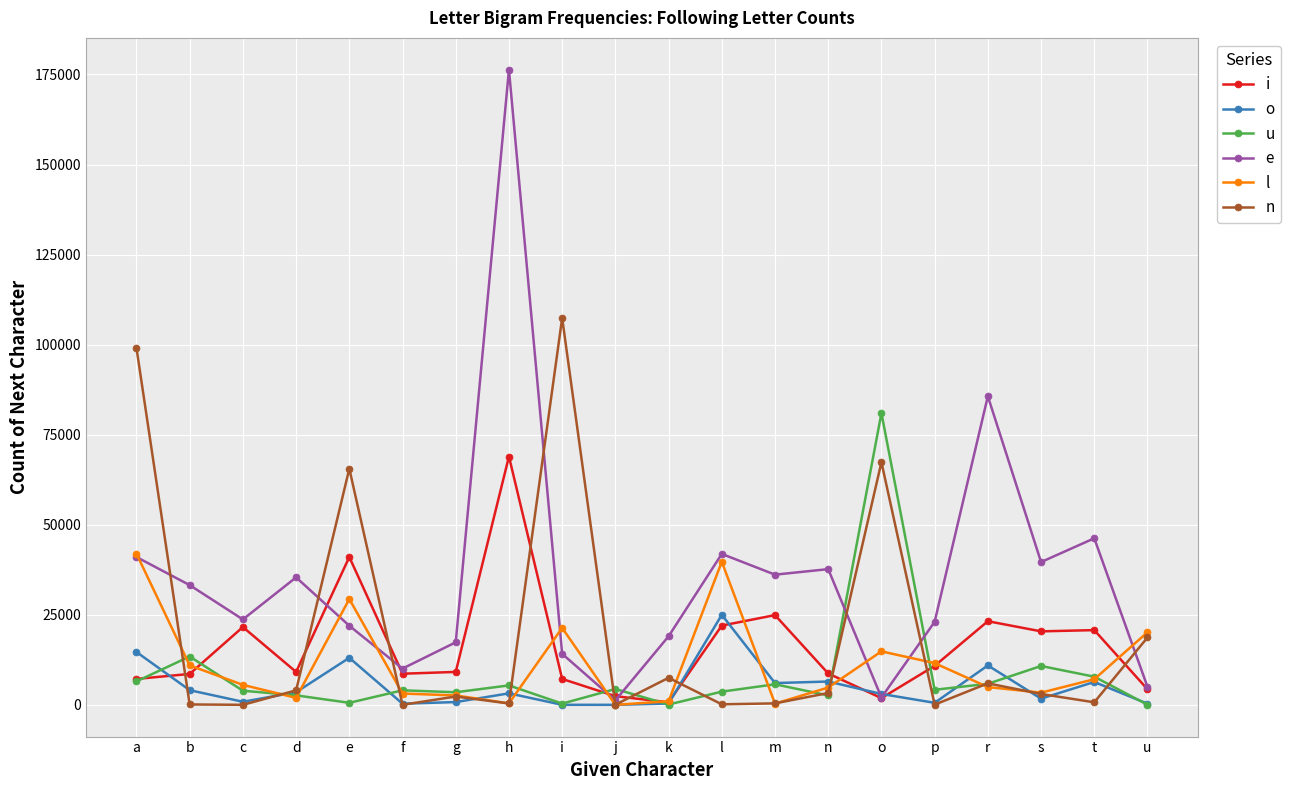

What position from the right is p?

5